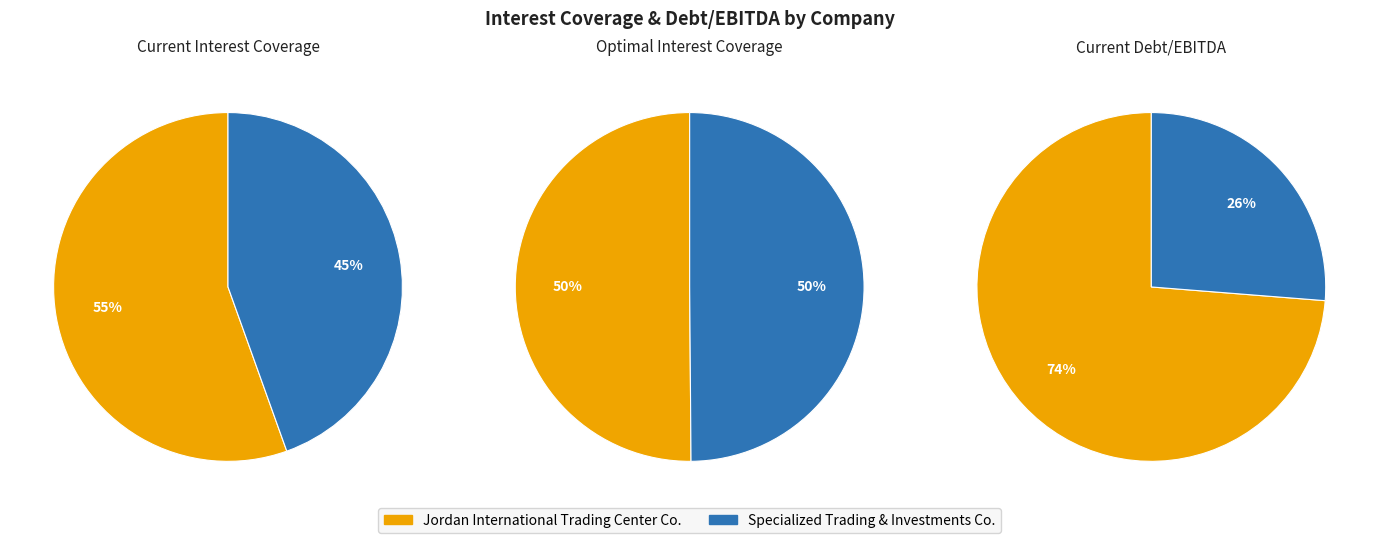

Which series has the widest spread of values?

current_debt_ebitda